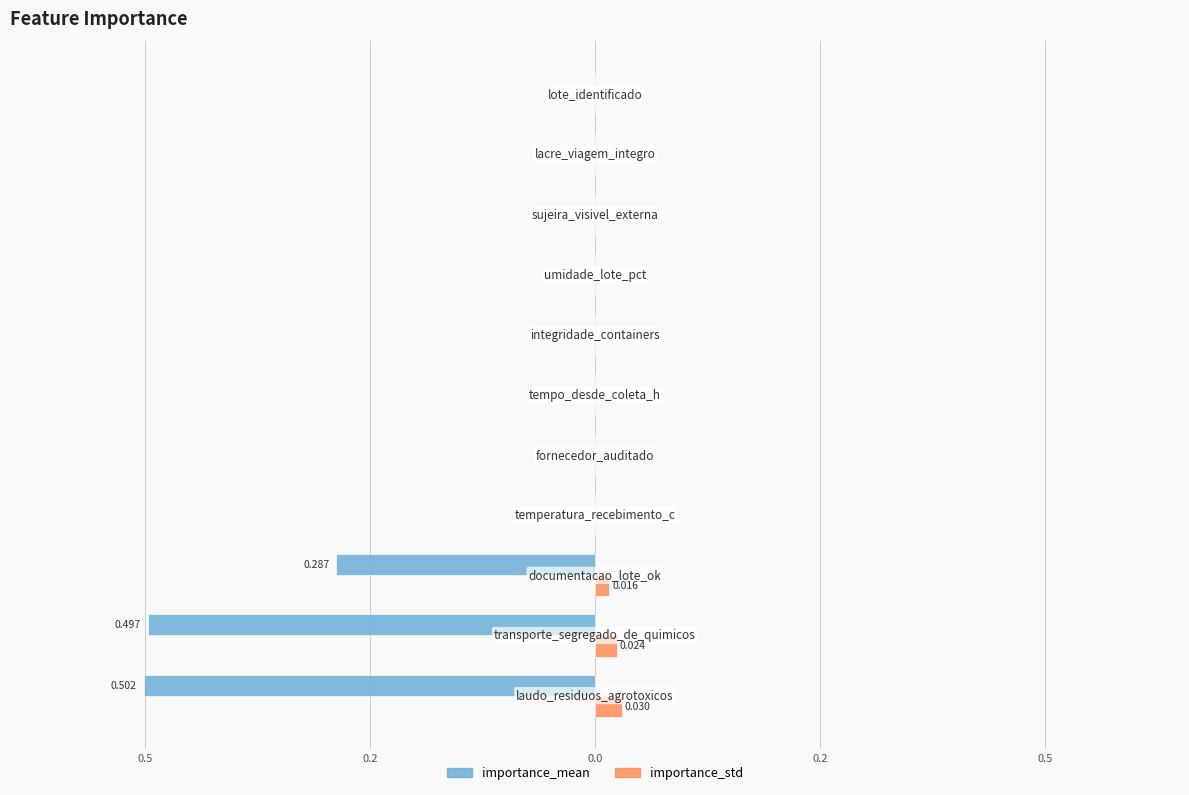

What are all the series names shown in the legend?

importance_mean, importance_std